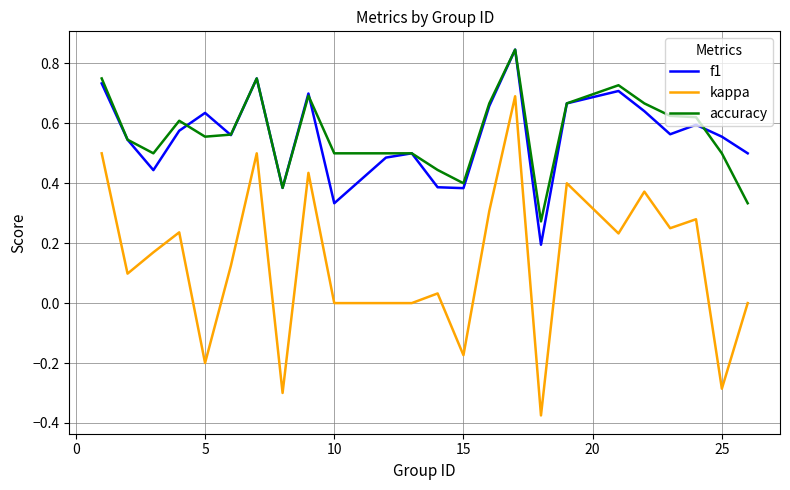

True or false: accuracy and kappa intersect in this chart.

False